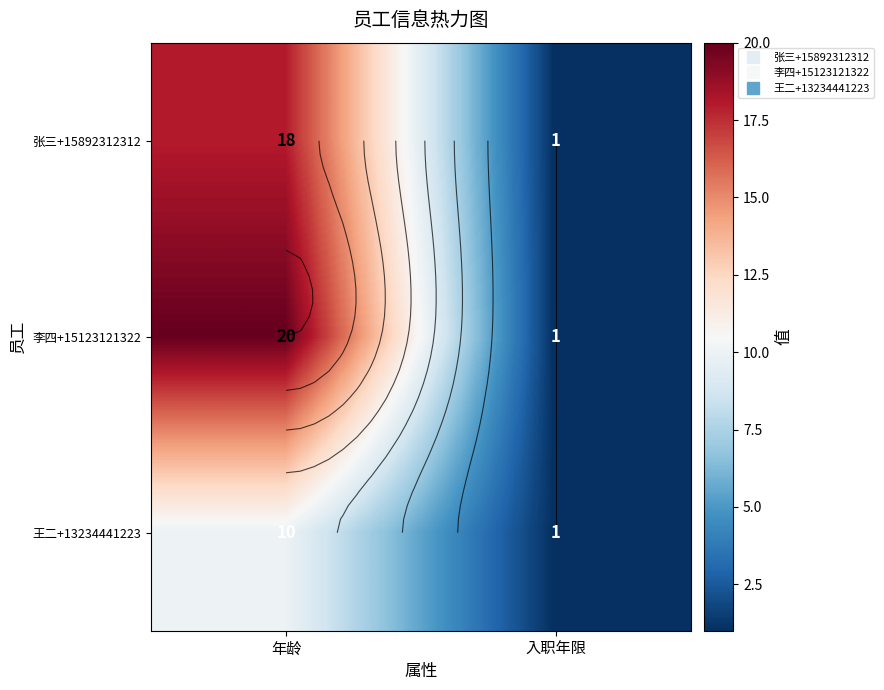

Rank the series by their maximum value, from lowest to highest.

王二+13234441223, 张三+15892312312, 李四+15123121322